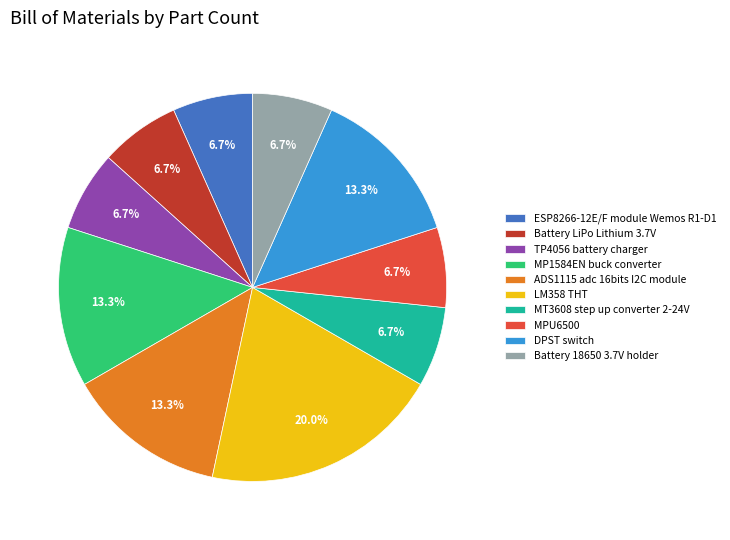

What is the ratio of the value at DPST switch to the value at MPU6500?

2.0